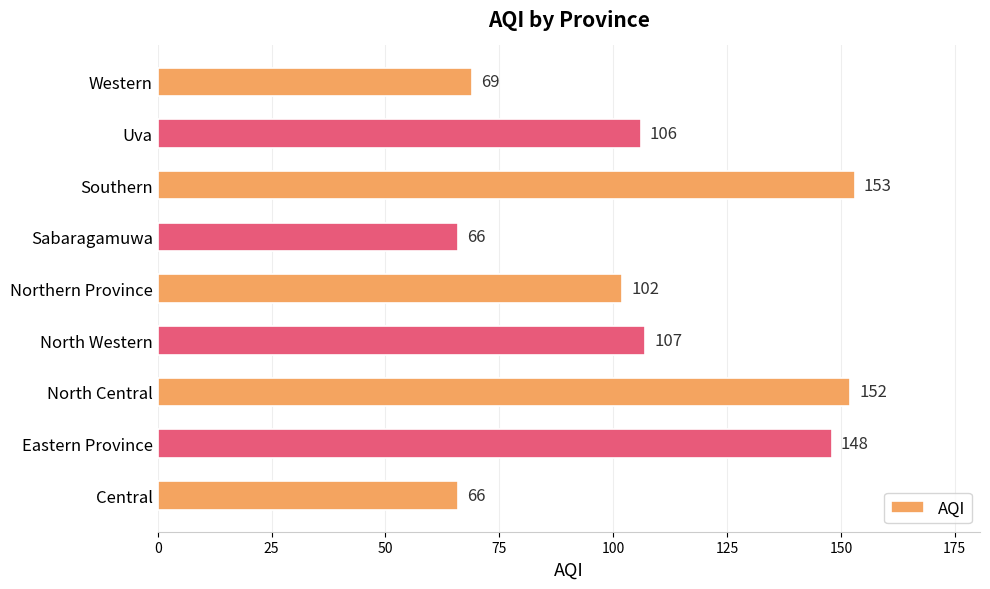

What is the change in value from Northern Province to Sabaragamuwa?

-36